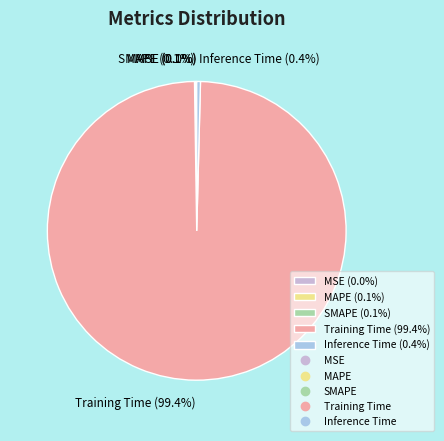

Is there any slice that represents more than half of the pie?

Yes